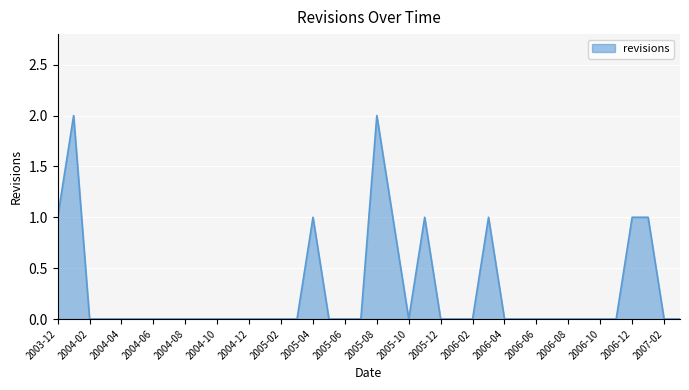

How many values are between 0 and 1?

38